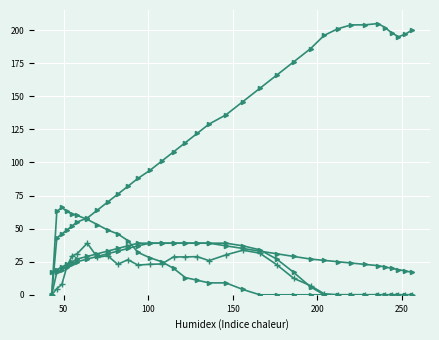

Reading left to right, extract all data points from this chart.

col_2: 0.0	43.0	46.0	49.0	52.0	55.0	58.0	64.0	70.0	76.0	82.0	88.0	94.0	101.0	108.0	115.0	122.0	129.0	136.0	146.0	156.0	166.0	176.0	186.0	196.0	201.0	204.0	204.0	205.0	202.0	198.0	195.0	197.0	200.0
col_1: 17.0	19.0	21.0	23.0	25.0	27.0	29.0	31.0	33.0	35.0	37.0	39.0	39.0	39.0	39.0	39.0	39.0	39.0	37.0	35.0	33.0	31.0	29.0	27.0	26.0	25.0	24.0	23.0	22.0	21.0	20.0	19.0	18.0	17.0
col_3: 0.0	17.0	19.0	21.0	23.0	25.0	27.0	29.0	31.0	33.0	35.0	37.0	39.0	39.0	39.0	39.0	39.0	39.0	39.0	37.0	34.0	27.0	17.0	6.0	0.0	0.0	0.0	0.0	0.0	0.0	0.0	0.0	0.0	0.0
col_4: 0.0	63.0	66.0	63.0	61.0	60.0	57.0	53.0	49.0	46.0	41.0	32.0	28.0	25.0	20.0	13.0	11.0	9.0	9.0	4.0	0.0	0.0	0.0	0.0	0.0	0.0	0.0	0.0	0.0	0.0	0.0	0.0	0.0	0.0
col_5: 0.0	4.6	7.9	21.6	29.4	31.0	39.0	28.3	29.6	23.0	26.5	22.4	23.1	23.3	28.6	28.6	28.8	25.8	30.2	33.7	31.5	22.8	12.5	6.9	0.8	0.0	0.0	0.0	0.0	0.0	0.0	0.0	0.0	0.0